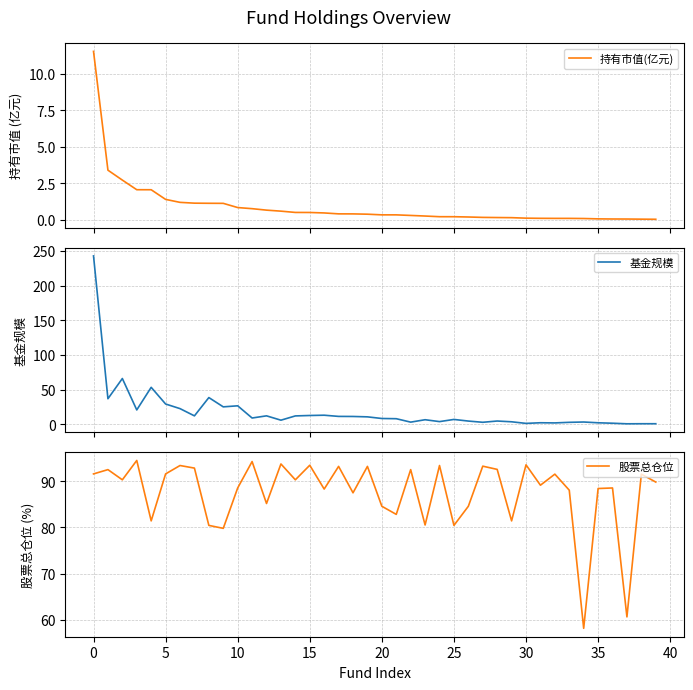

What is the value of the 基金规模 point at the 17th from the left?

13.2